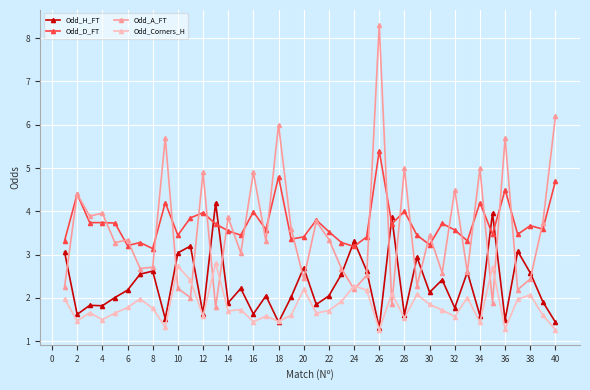

What is the smallest value displayed?

1.3